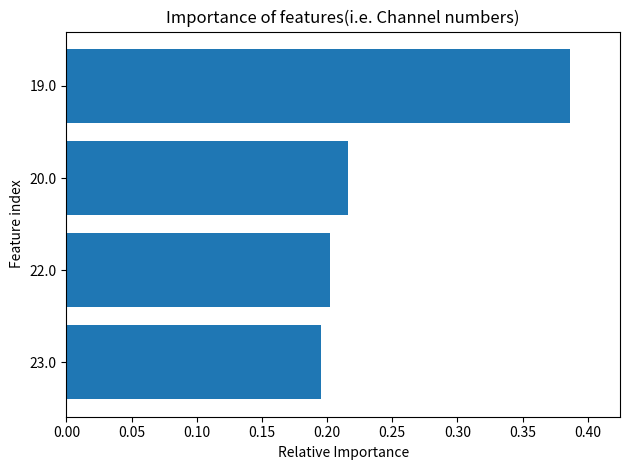

Between 19.0 and 22.0, which is larger?

19.0